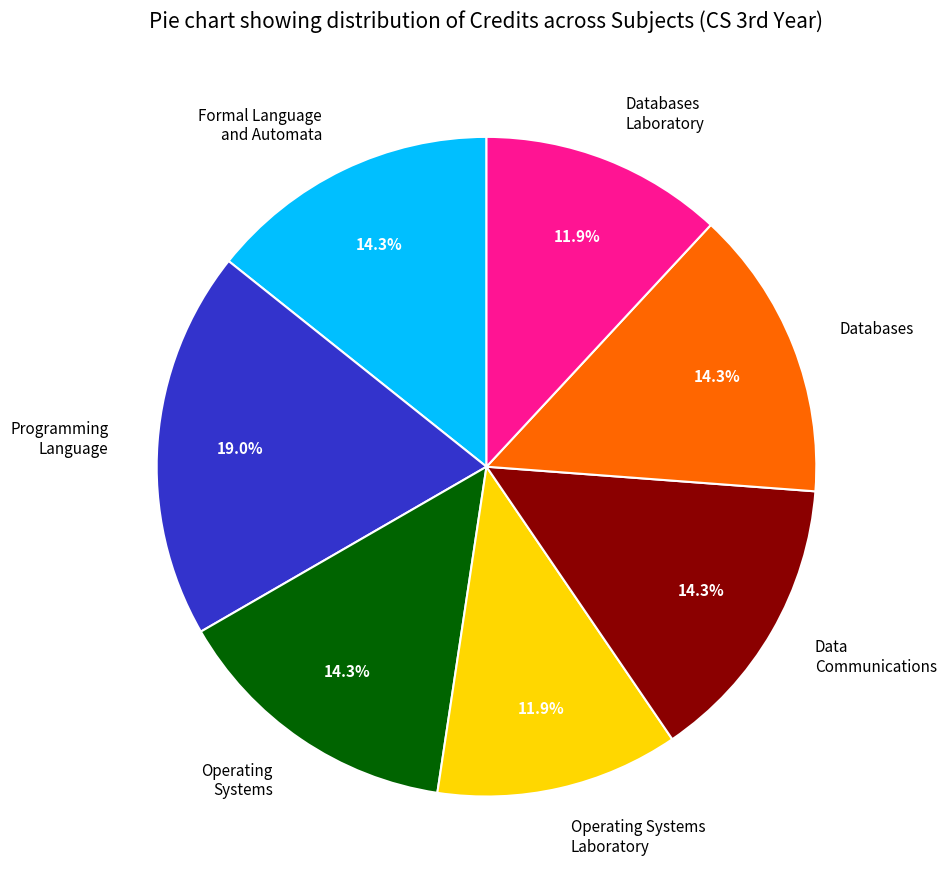

Which slice is the largest?

Programming Language